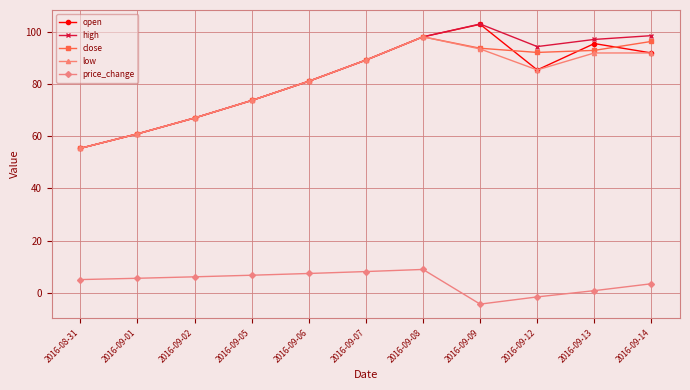

Where is the first local maximum for low?

2016-09-08